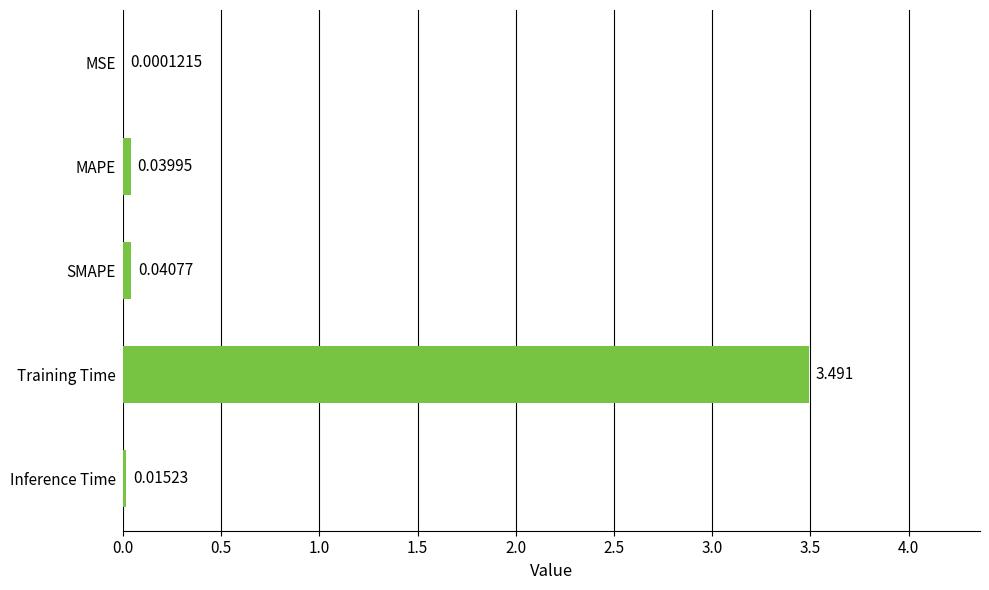

Are the bars grouped side by side (vs. stacked)?

No